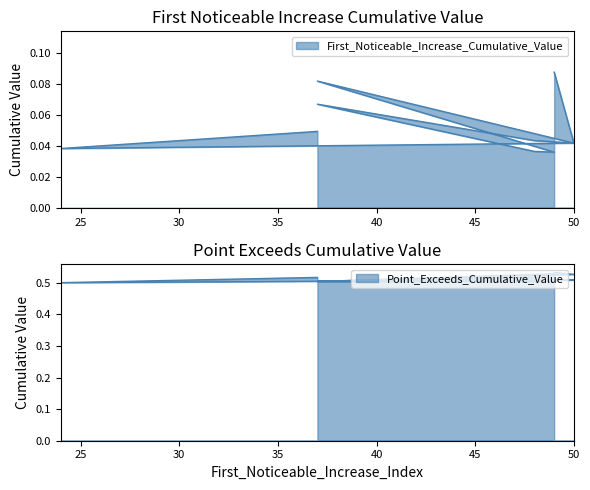

What is the label of the 8th point from the left?

50